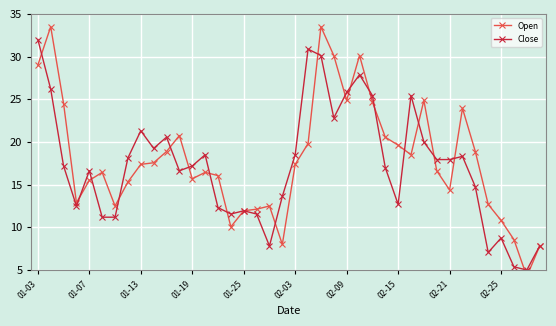

List the series in order of their overall mean, highest first.

Open, Close